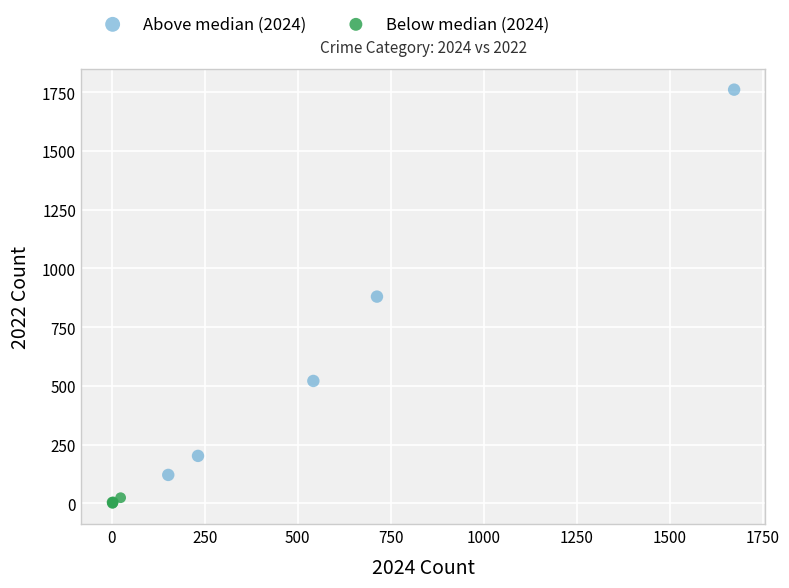

Which series reaches the minimum Y coordinate?

Below median (2024)